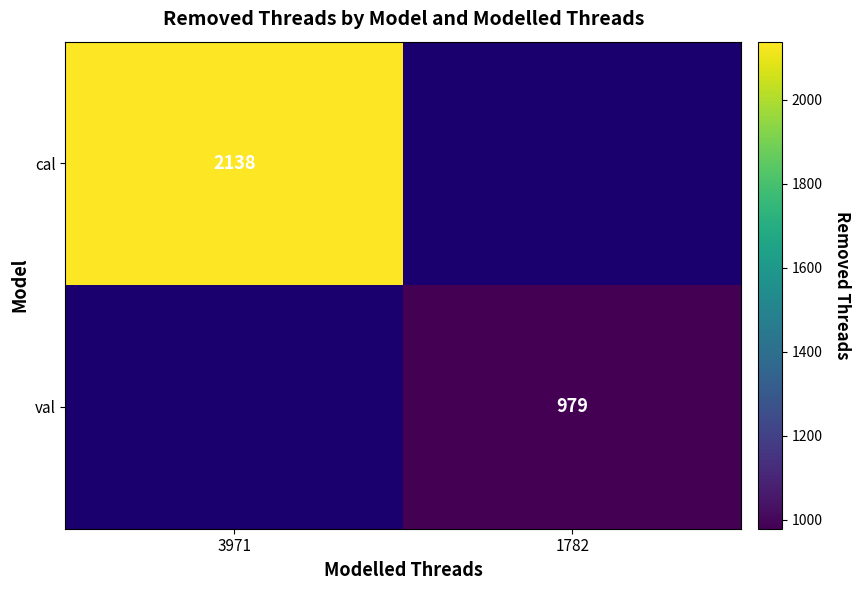

The value of val at 1782 is 979. True or false?

True